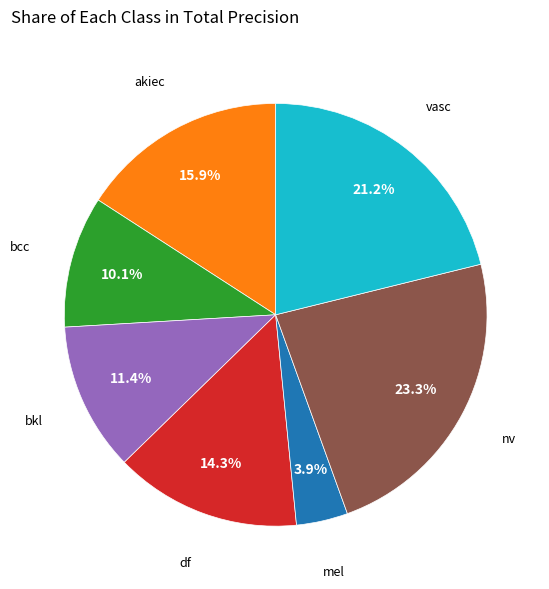

Does any single category account for the majority?

No